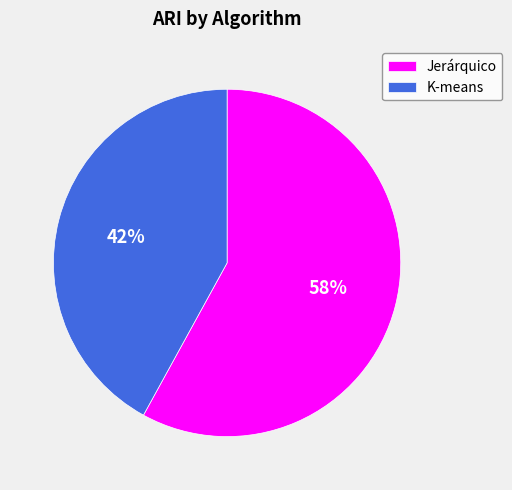

Is the sum of Jerárquico and K-means greater than half?

Yes